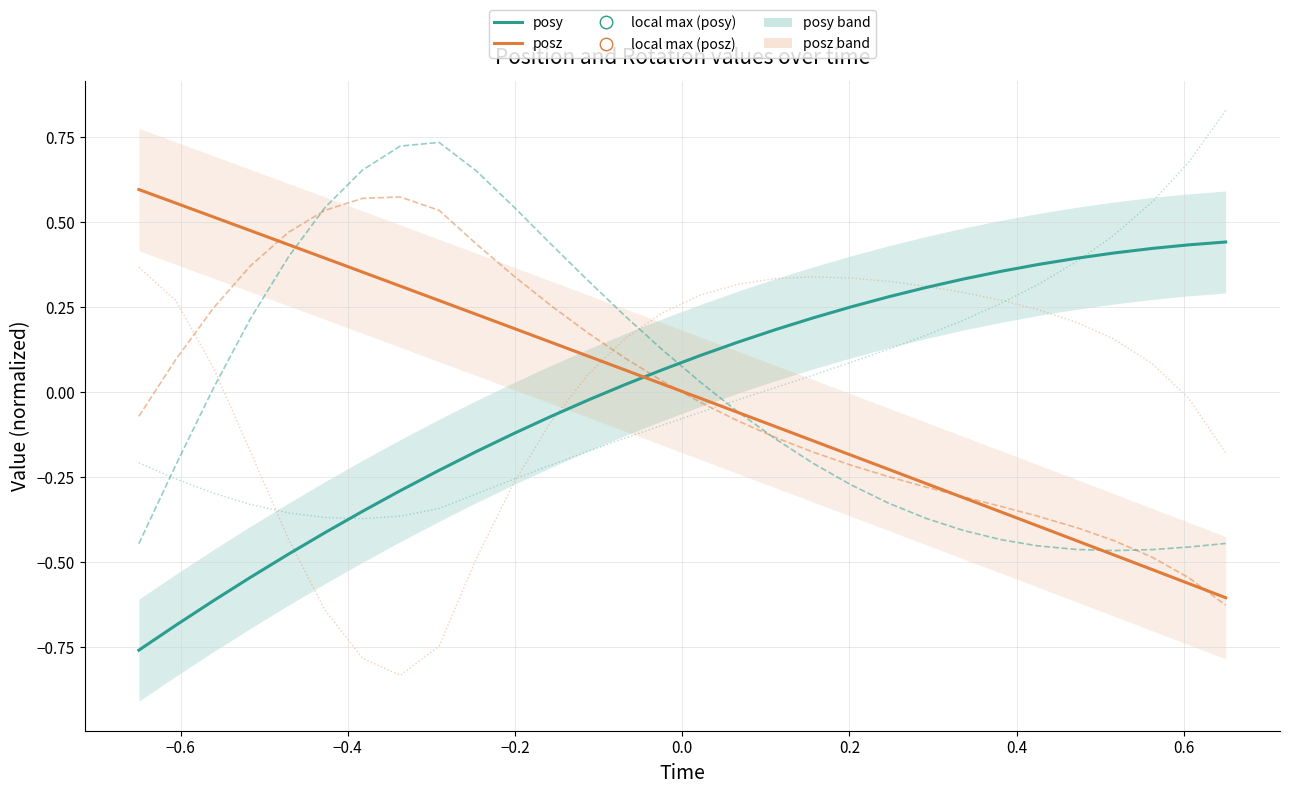

Which series reaches the maximum Y coordinate?

rotx